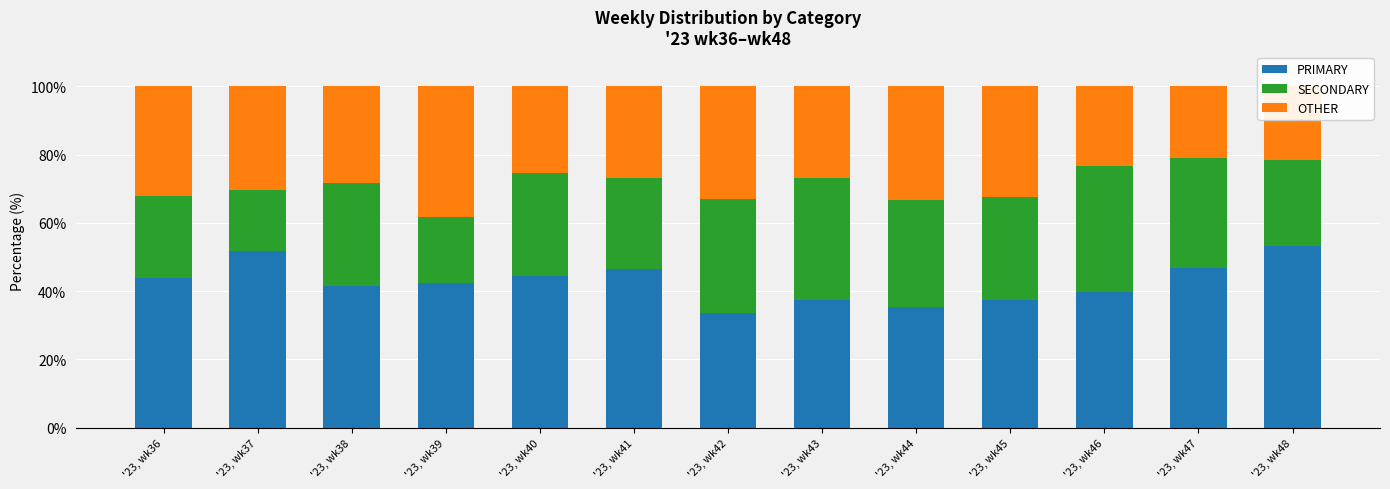

True or false: PRIMARY has a value of 8.5 at '23, wk42.

False